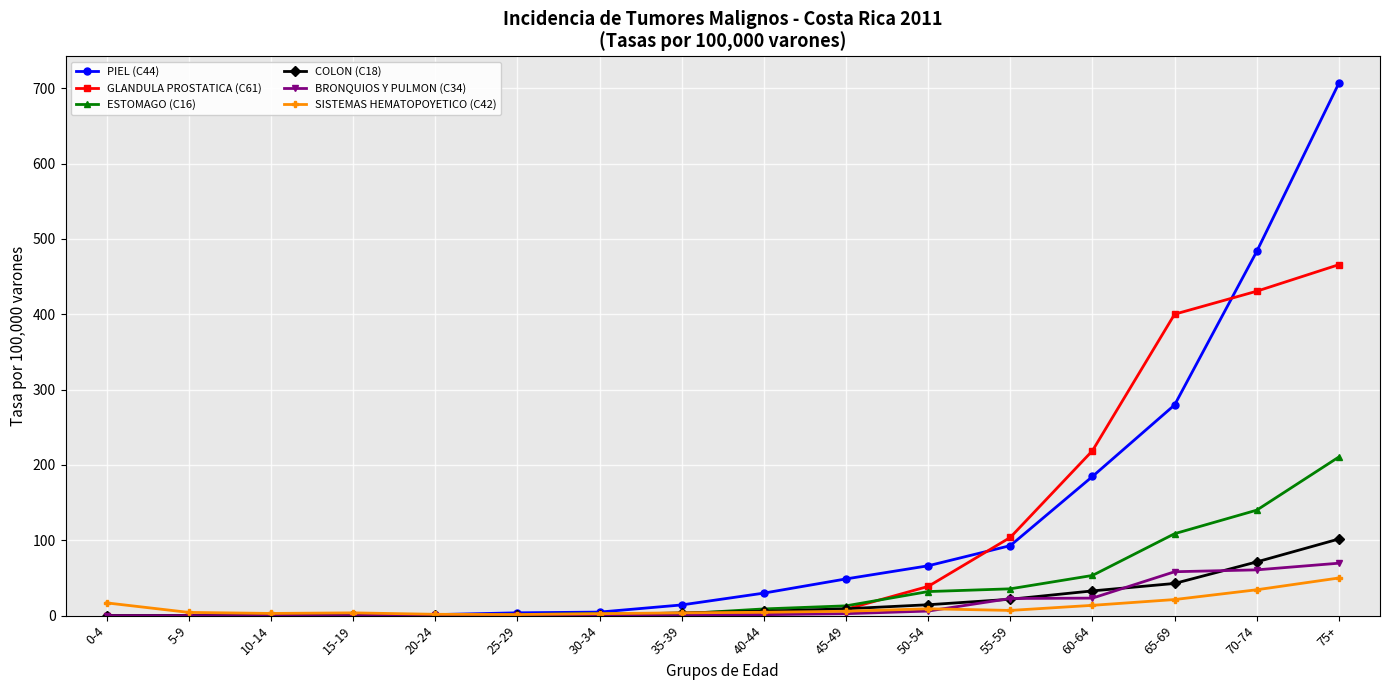

Where does the SISTEMAS HEMATOPOYETICO (C42) series first go above 5?

0-4